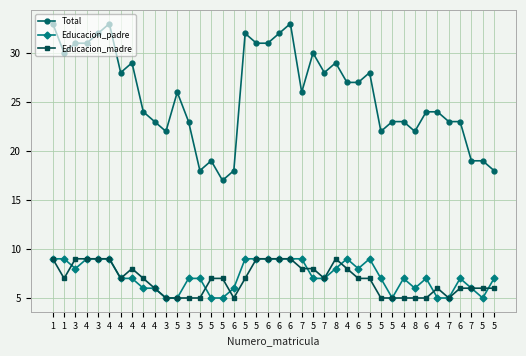

How many lines are shown in the chart?

3